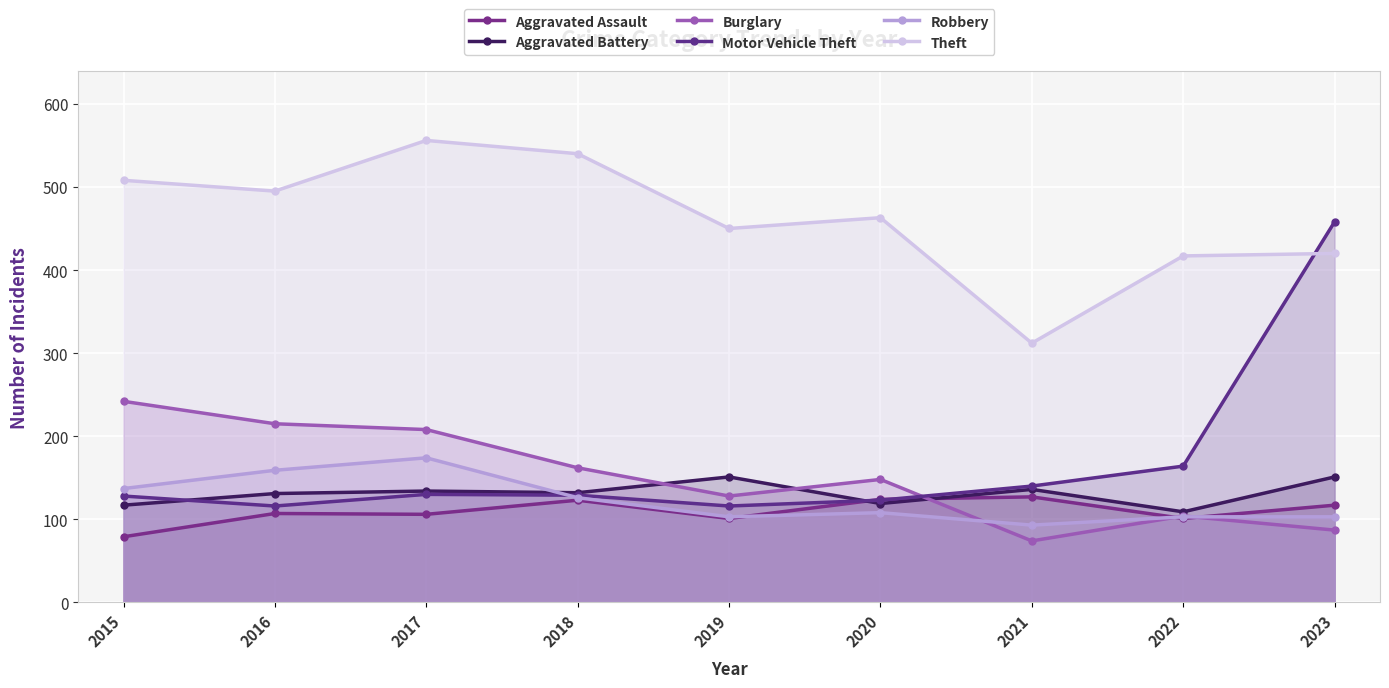

Reading right to left, extract all data points from this chart.

Aggravated Assault: 2023=117	2022=101	2021=127	2020=124	2019=101	2018=123	2017=106	2016=107	2015=79
Aggravated Battery: 2023=151	2022=109	2021=136	2020=119	2019=151	2018=132	2017=134	2016=131	2015=117
Burglary: 2023=87	2022=104	2021=74	2020=148	2019=128	2018=162	2017=208	2016=215	2015=242
Motor Vehicle Theft: 2023=458	2022=164	2021=140	2020=123	2019=116	2018=129	2017=130	2016=116	2015=128
Robbery: 2023=103	2022=103	2021=93	2020=108	2019=103	2018=126	2017=174	2016=159	2015=137
Theft: 2023=420	2022=417	2021=312	2020=463	2019=450	2018=540	2017=556	2016=495	2015=508